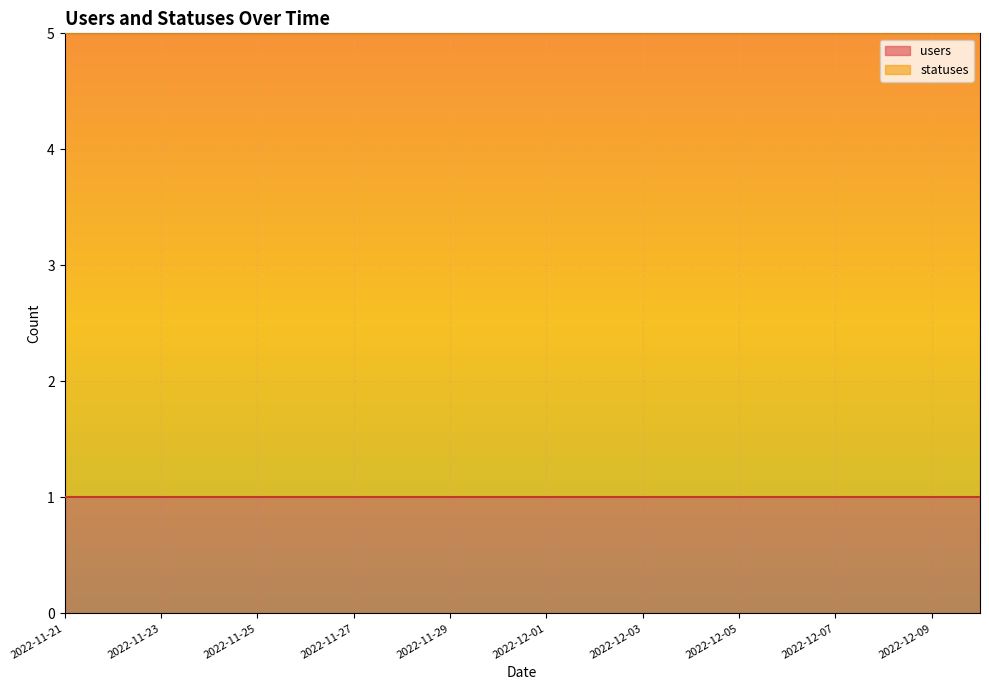

What are all the series names shown in the legend?

users, statuses